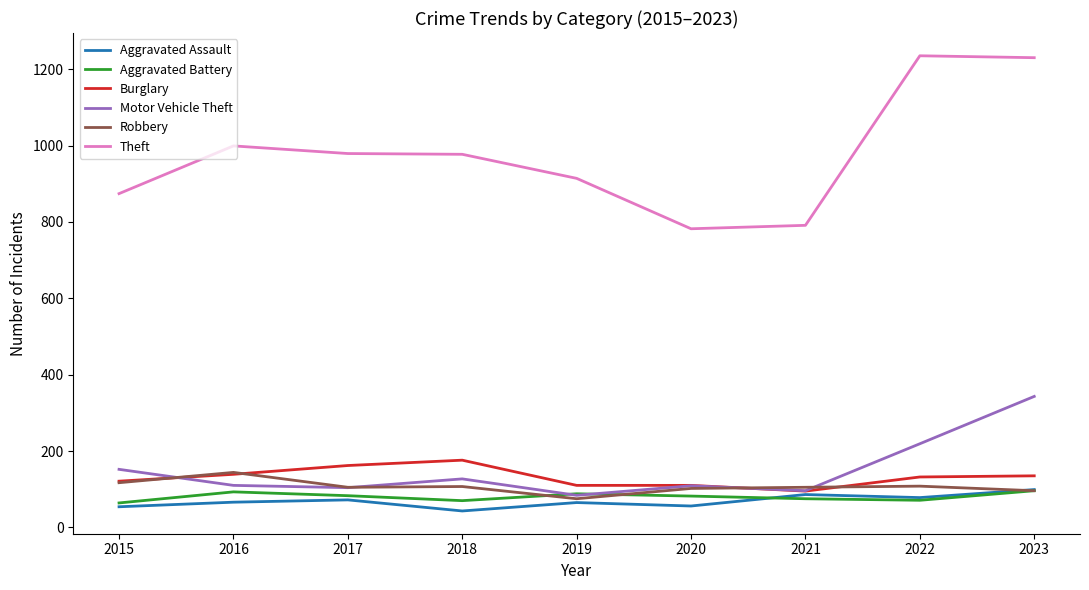

Which category has the highest value in the Aggravated Assault series?

2023